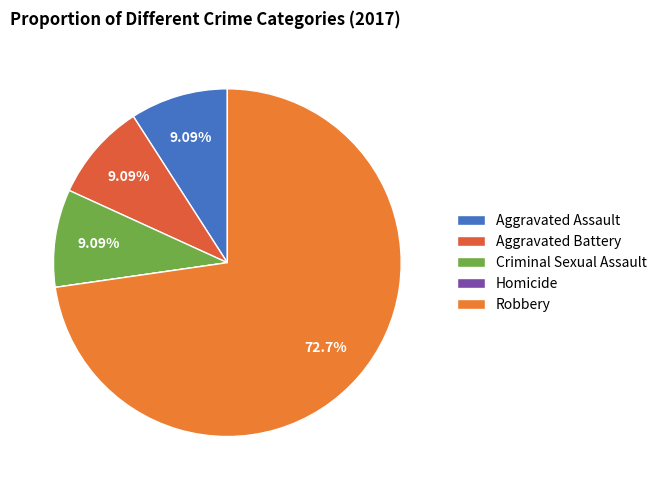

To the nearest percent, what is the combined percentage of Aggravated Assault and Homicide?

9%